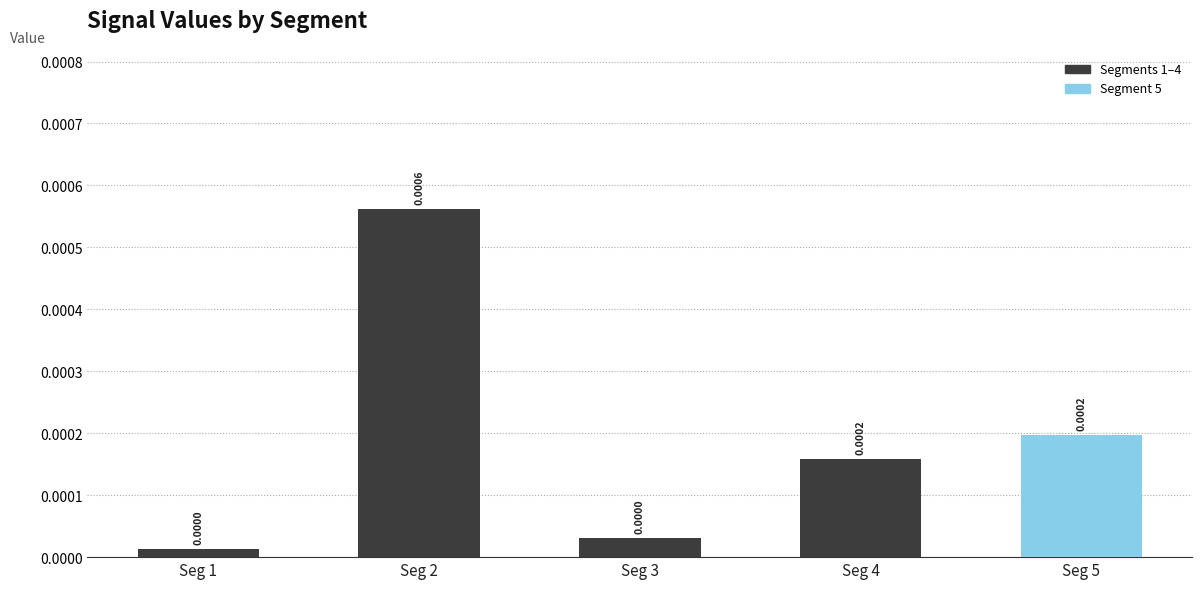

Which has a higher value, Seg 1 or Seg 4?

Seg 4